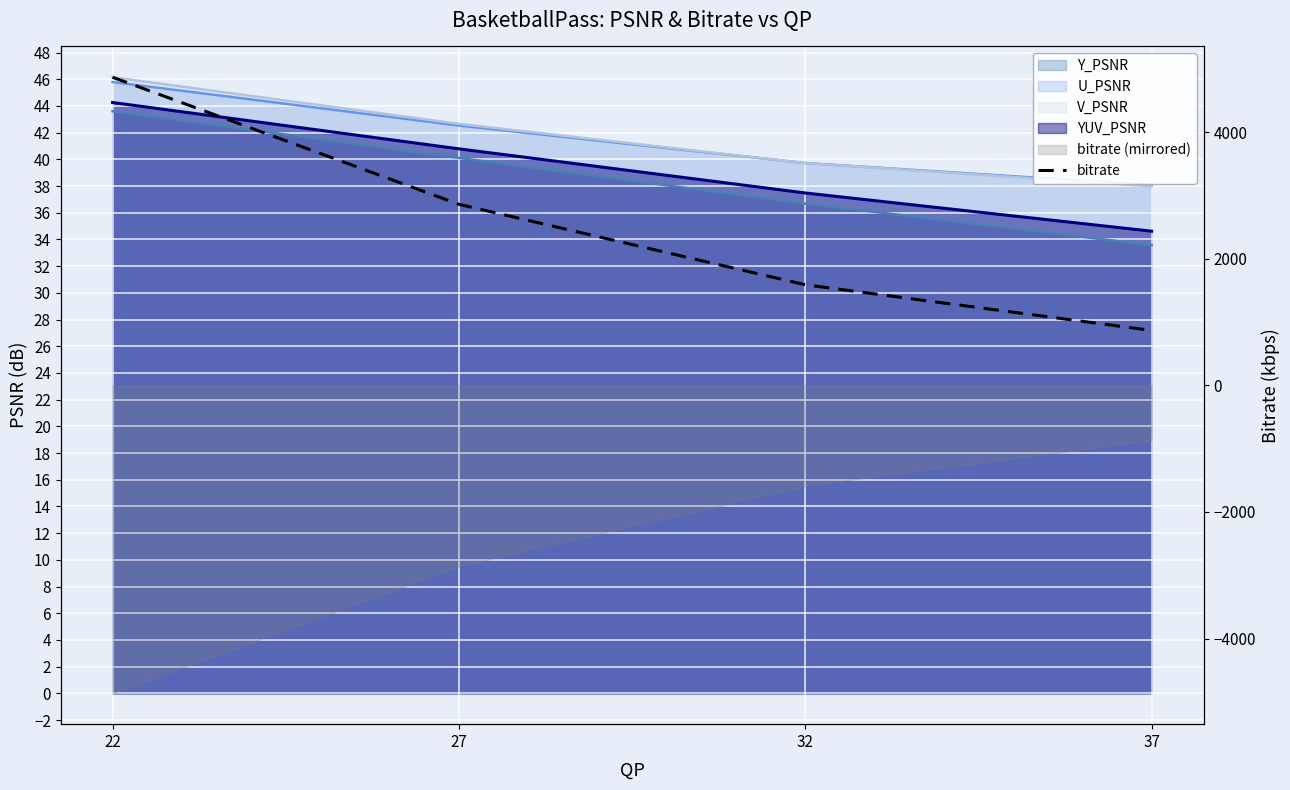

Is it true that the value at 32 is 914.6?

False